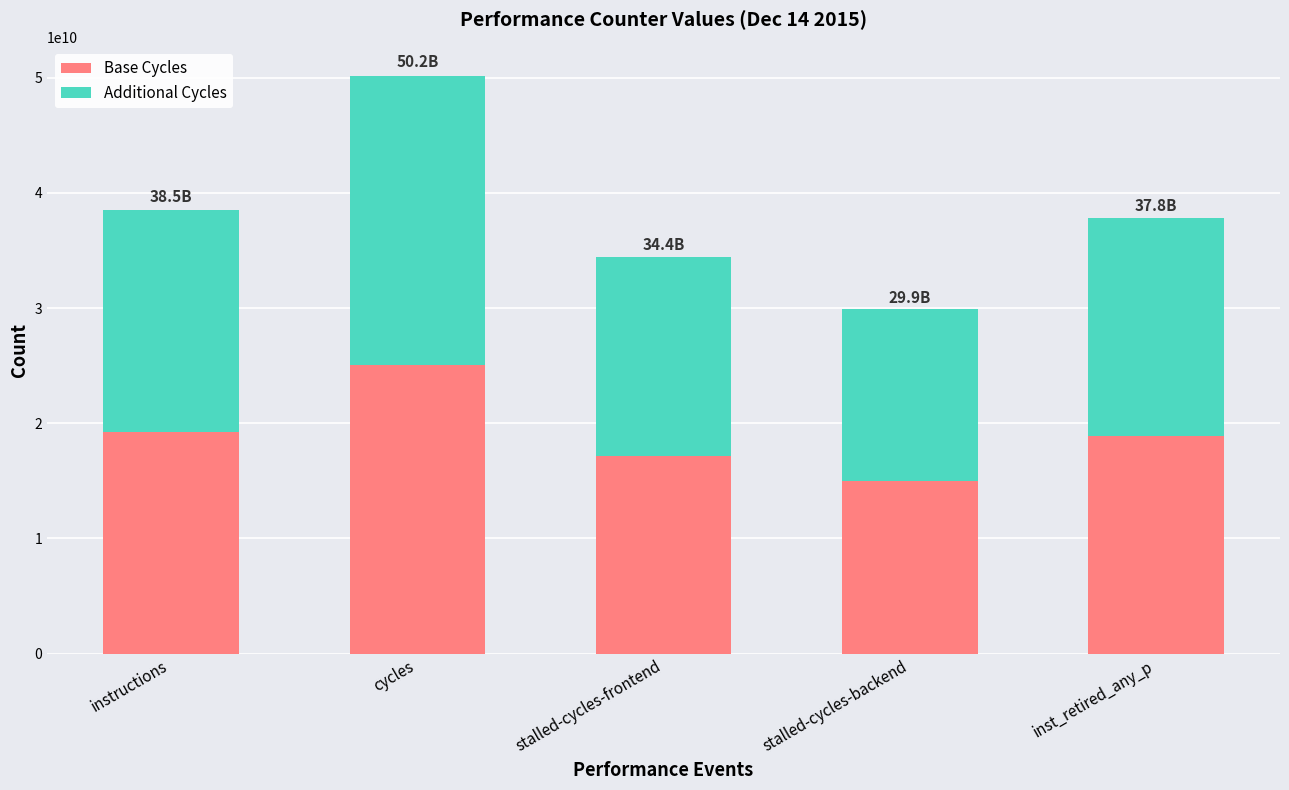

How many data points does each series have?

5